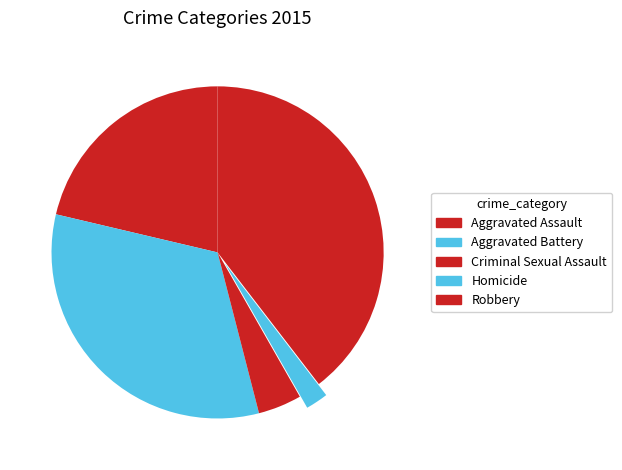

Rank the categories by value from lowest to highest.

Homicide, Criminal Sexual Assault, Aggravated Assault, Aggravated Battery, Robbery